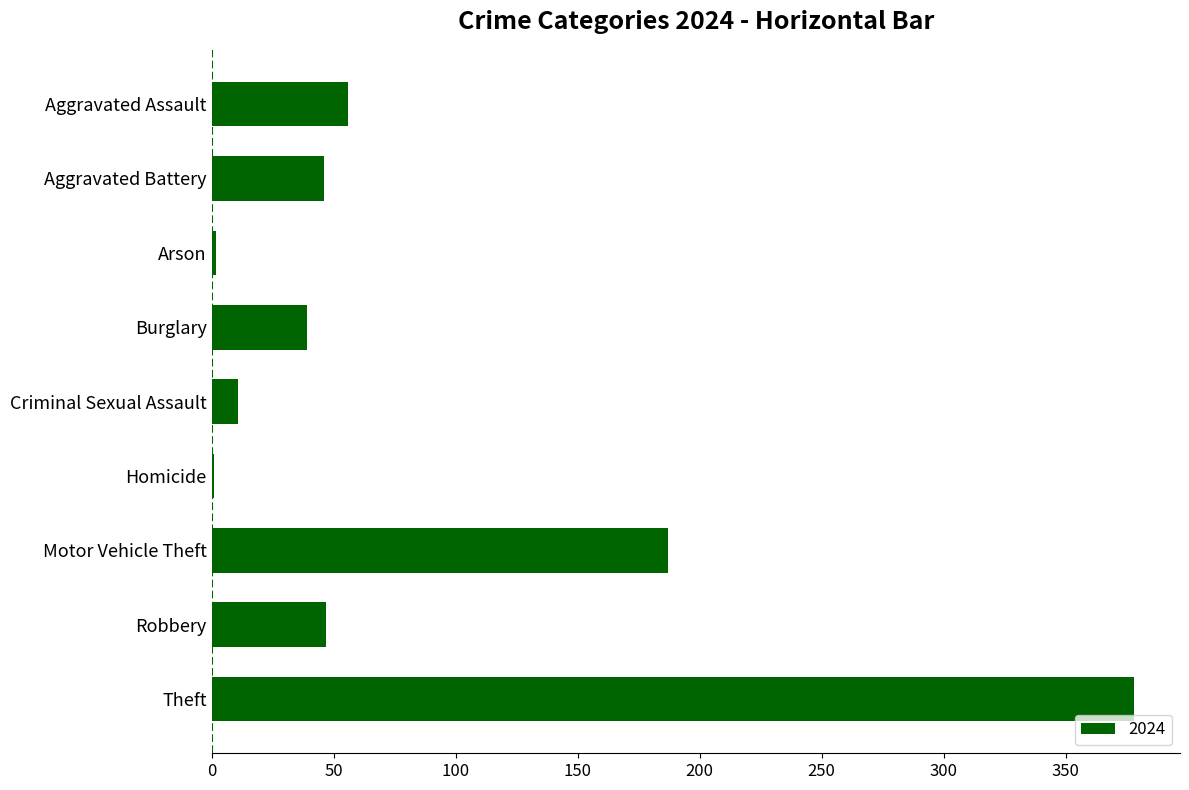

Which has a higher value, Aggravated Battery or Homicide?

Aggravated Battery